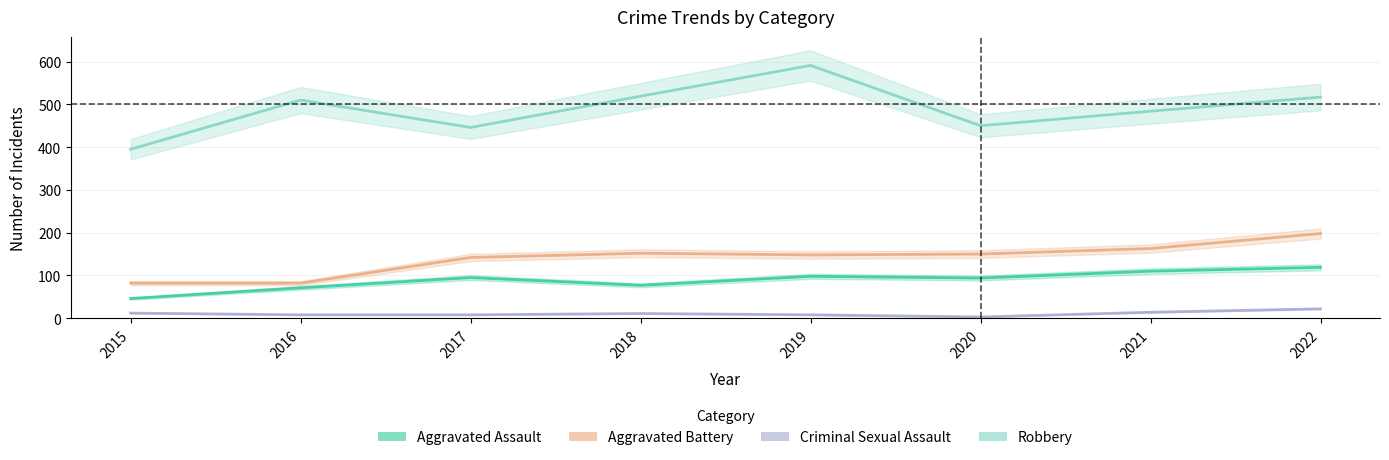

Does the chart display data point markers on the line(s)?

No